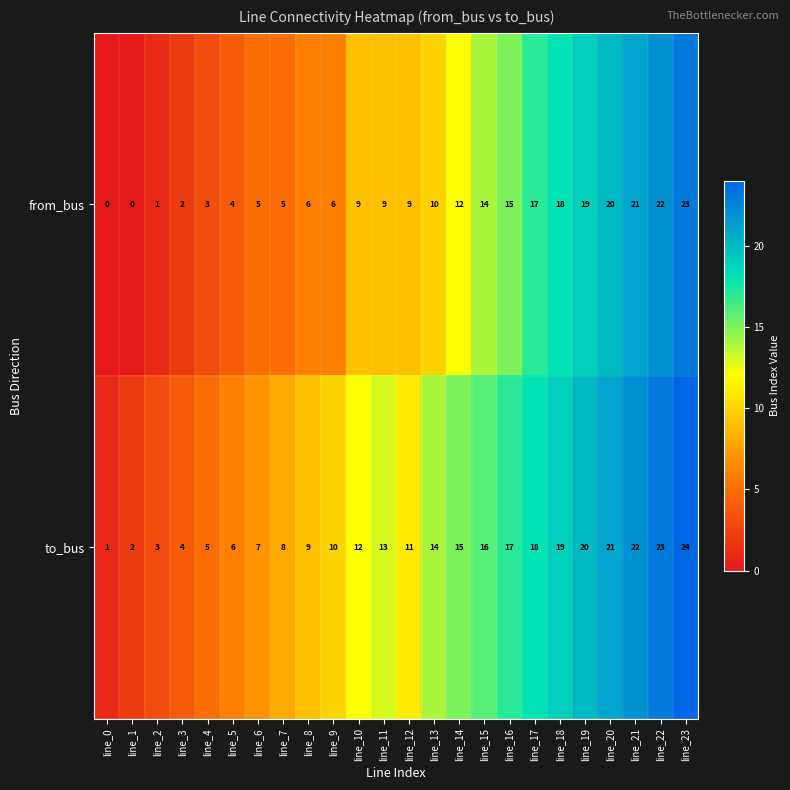

What is the difference between the highest and lowest values at line_14?

3